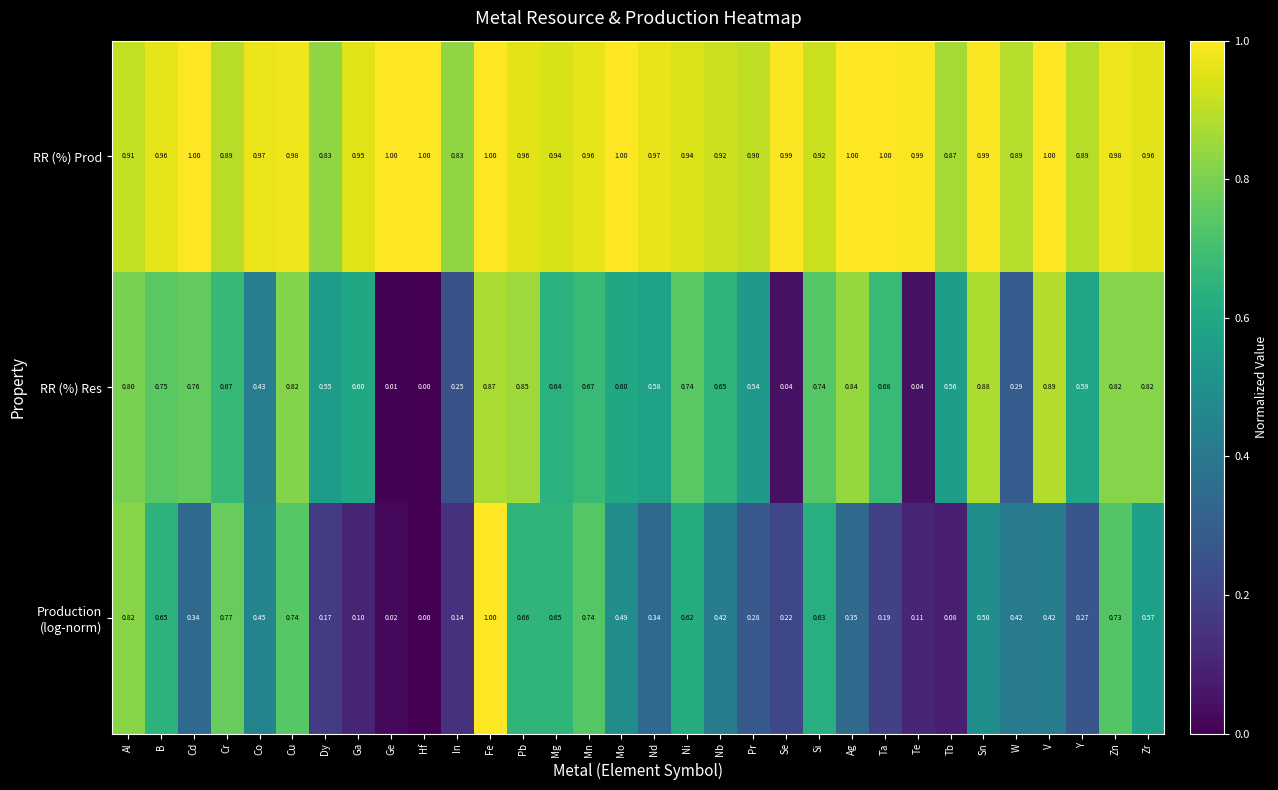

Which label corresponds to the smallest value in the chart?

Hf